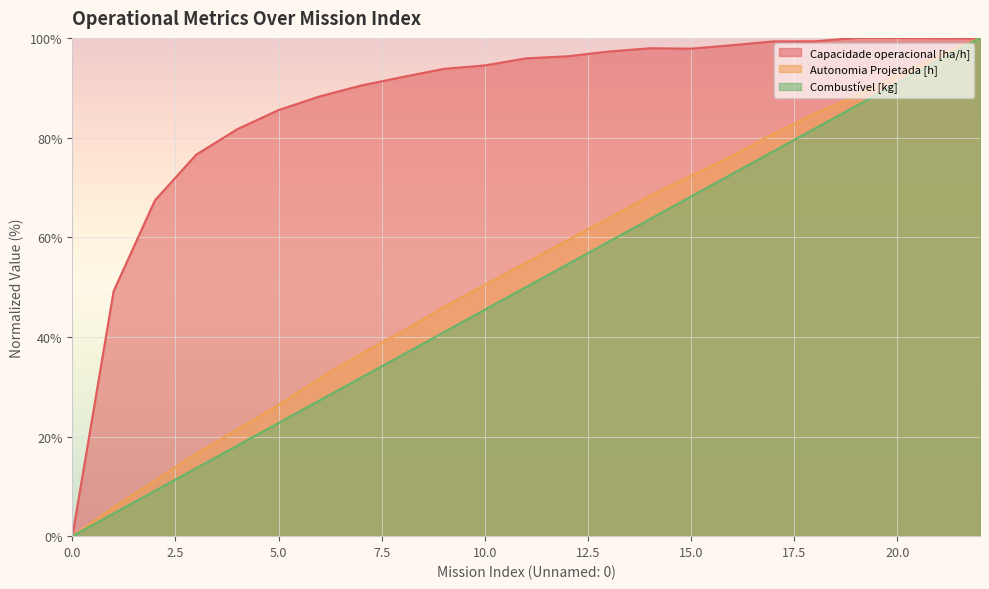

At how many categories does at least one series exceed 81?

19